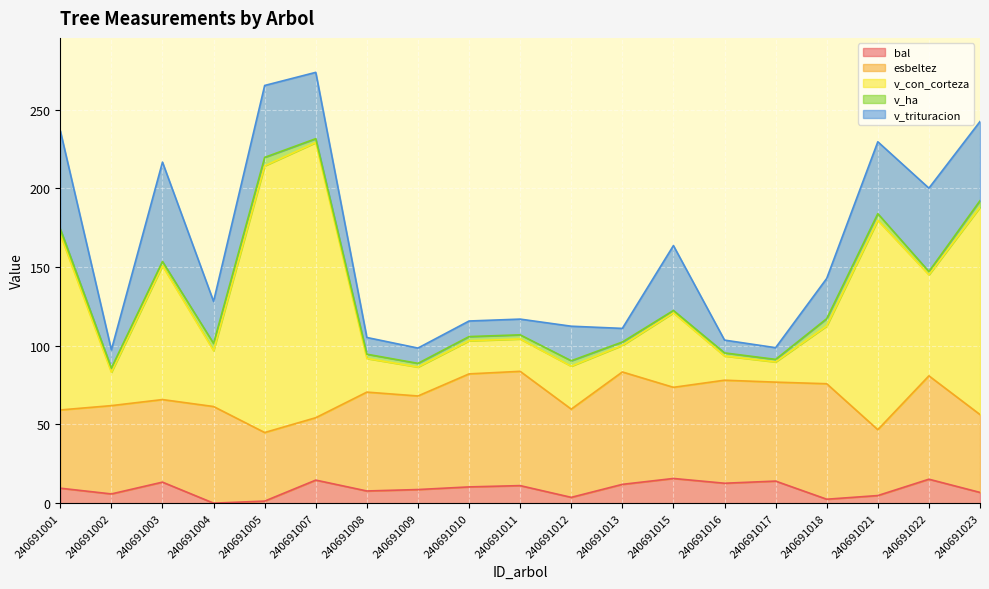

What is the difference between the v_ha values at 240691011 and 240691001?

0.9